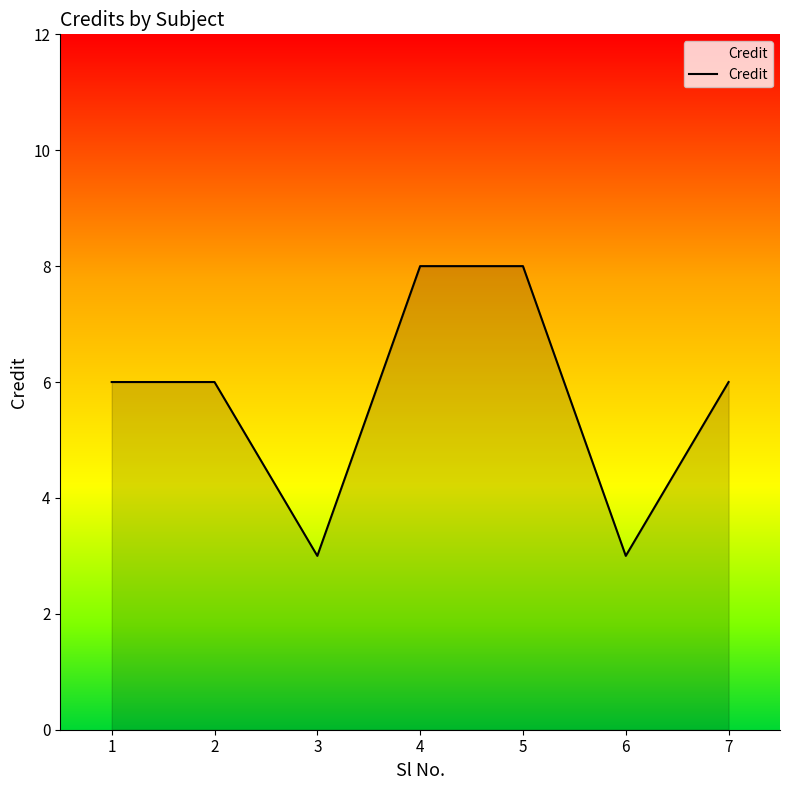

True or false: the data shows 12 at 5.

False